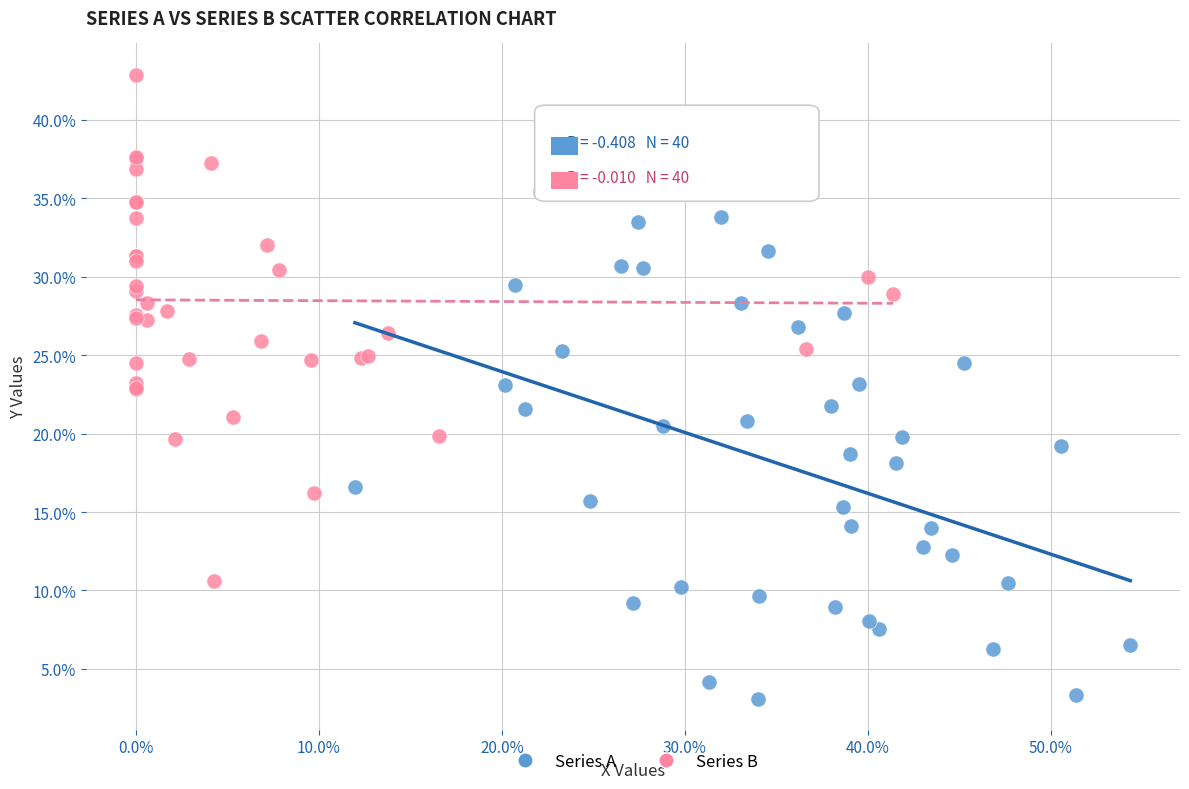

What are all the series names shown in the legend?

Series A, Series B